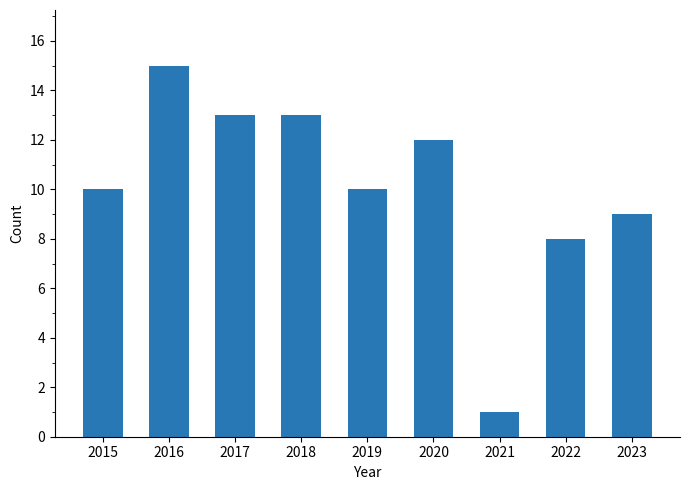

Reading left to right, list all the values displayed in this chart.

2015=10	2016=15	2017=13	2018=13	2019=10	2020=12	2021=1	2022=8	2023=9